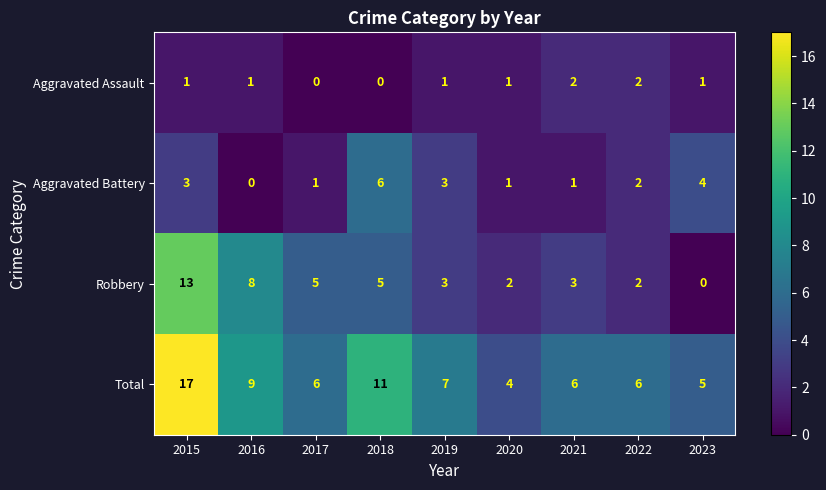

At 2017, list the series in order from largest to smallest.

Total, Robbery, Aggravated Battery, Aggravated Assault